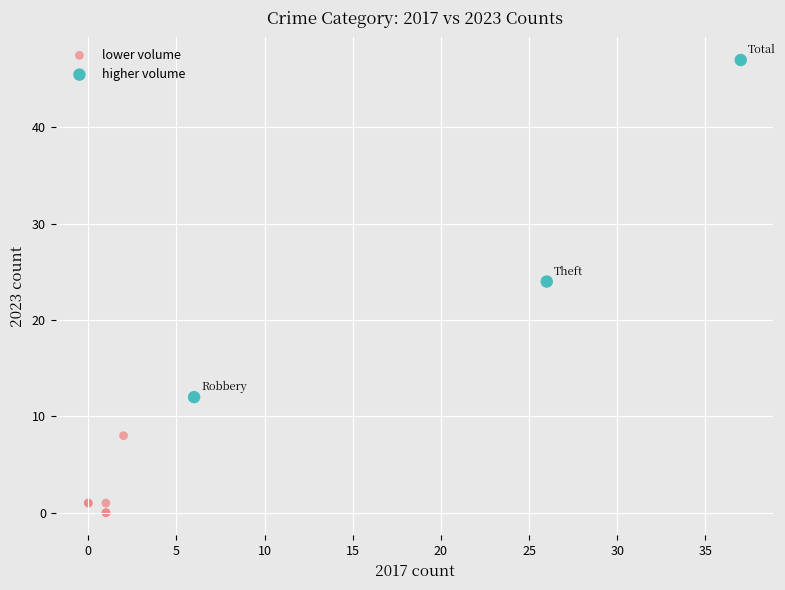

Which series contains the lowest Y value?

lower volume